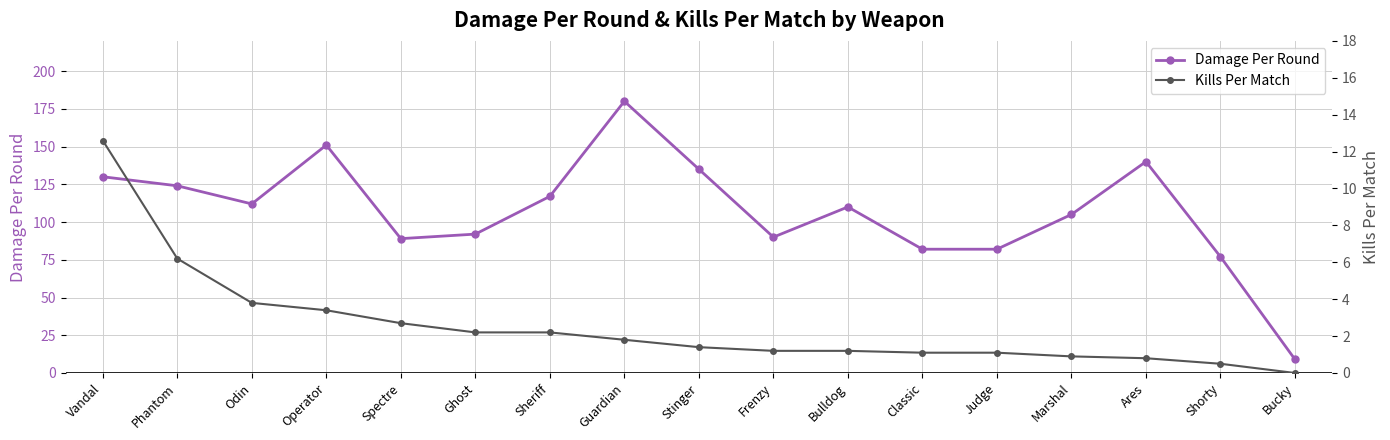

What are all the series names shown in the legend?

Damage Per Round, Kills Per Match